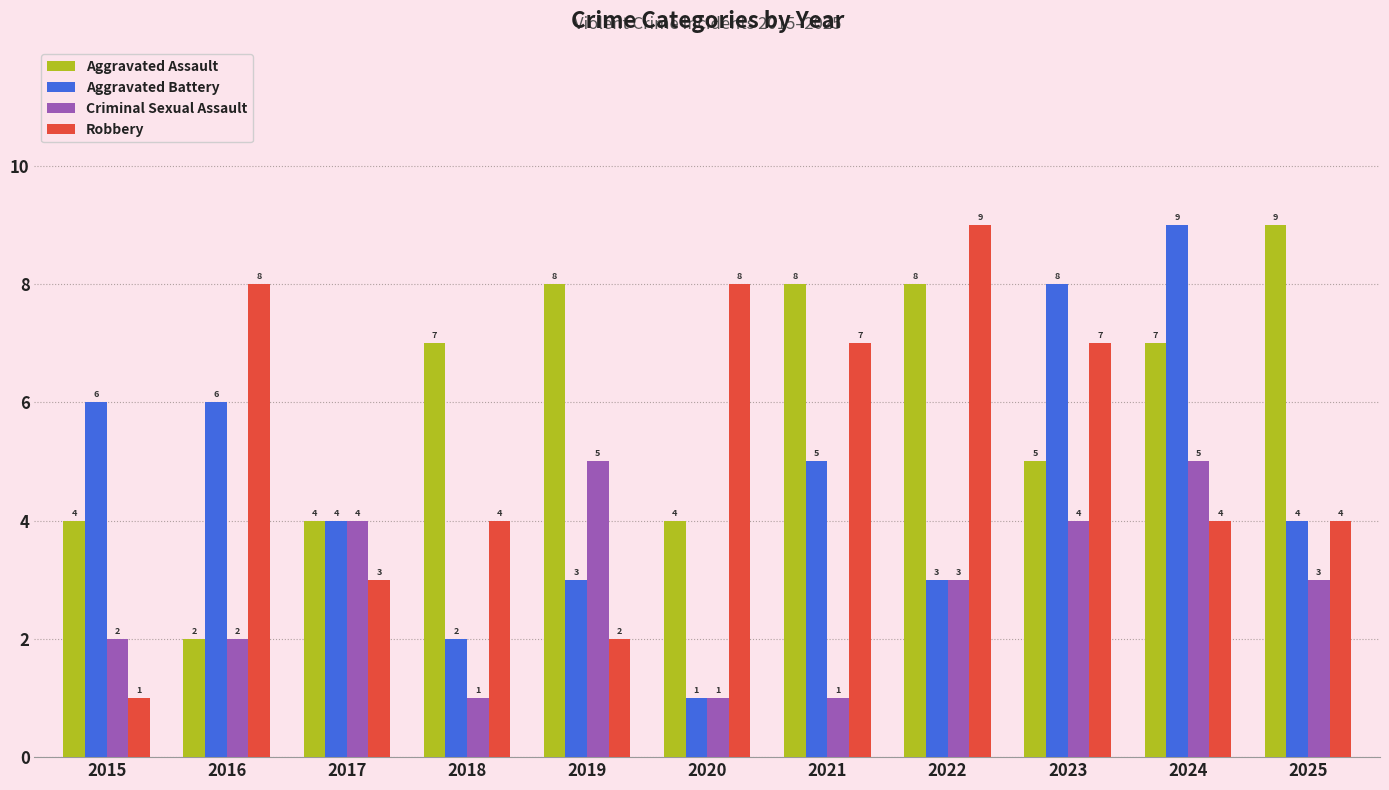

What is the difference between the highest and lowest values at 2019?

6